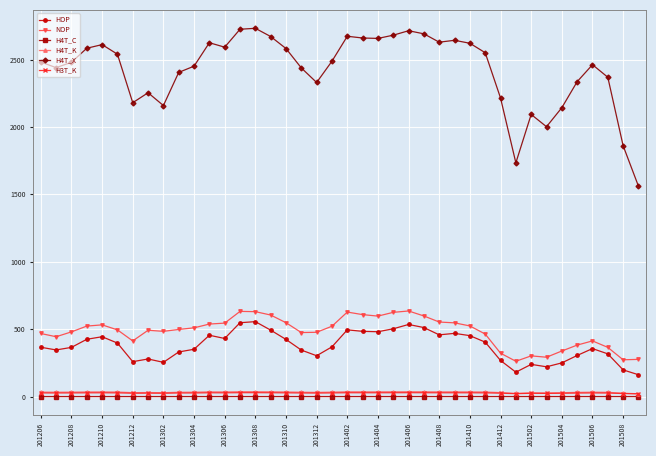

In NOP, how many points are higher than both neighbors (excluding endpoints)?

7